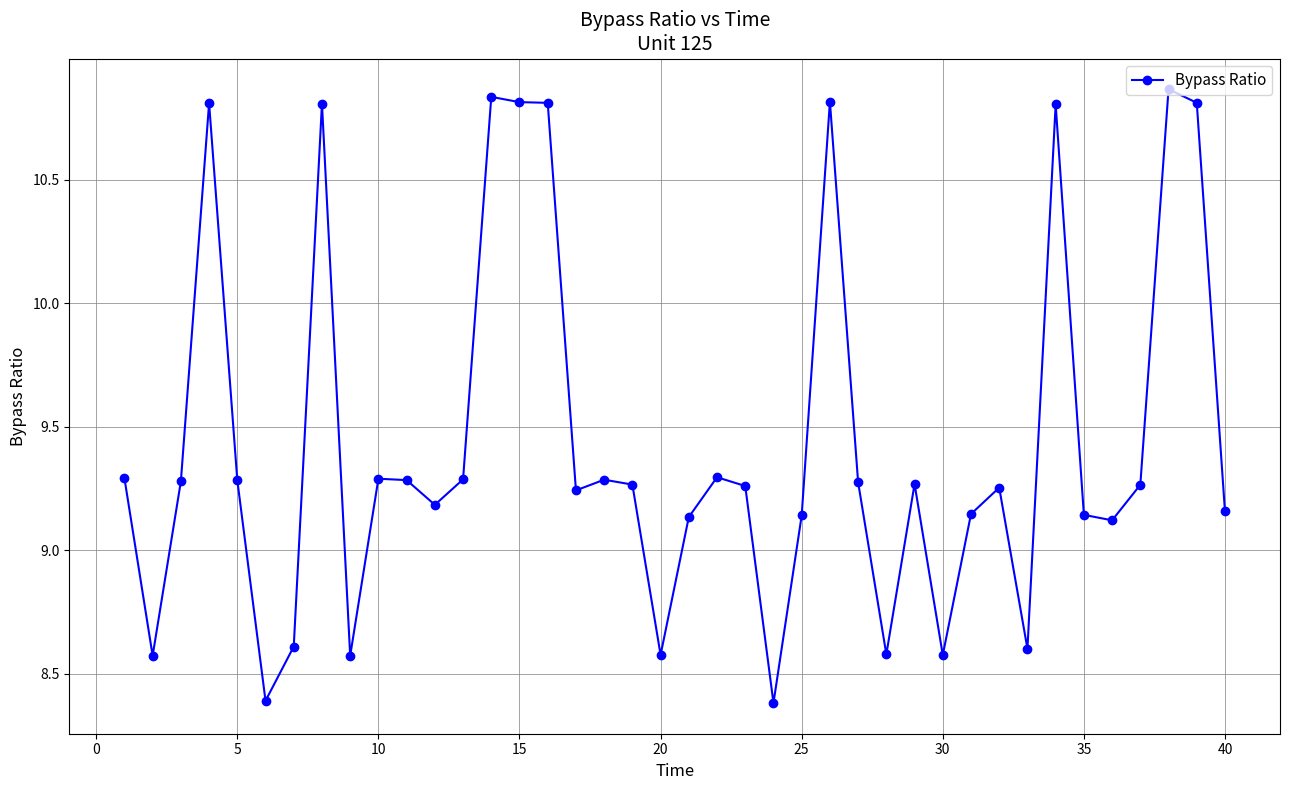

What is the average value?

9.4